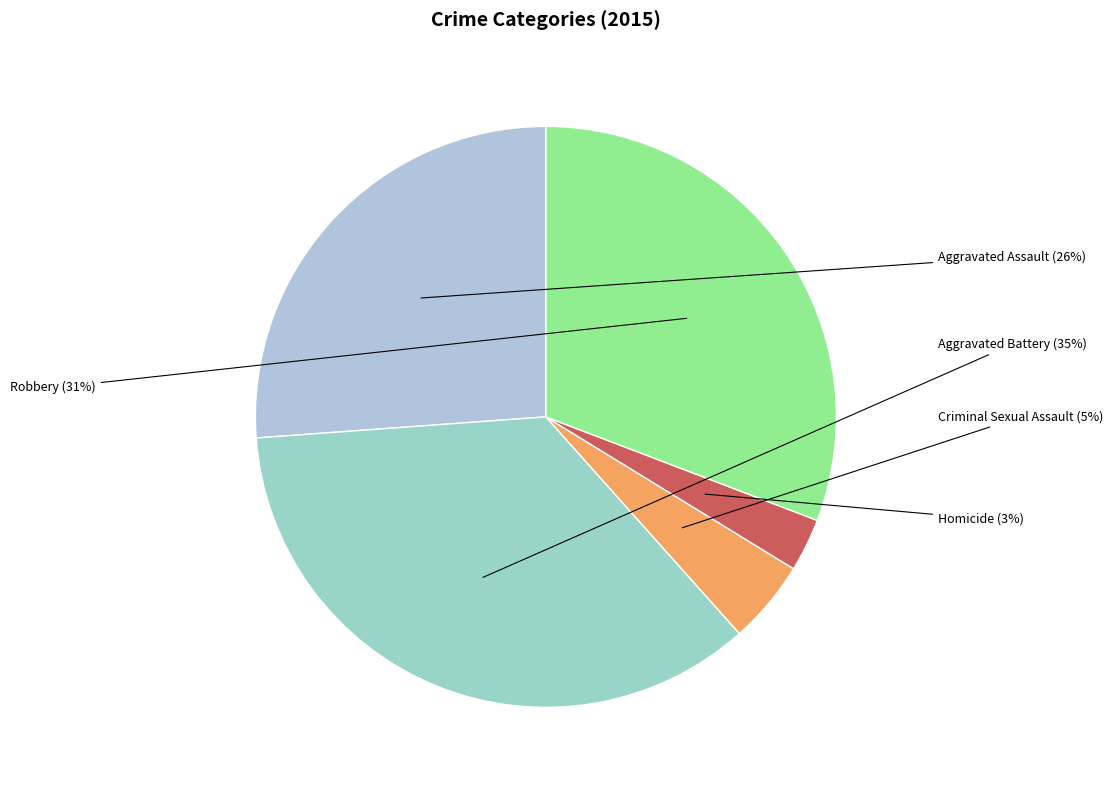

To the nearest percent, what is the difference between the Homicide and Aggravated Assault slice percentages?

23%